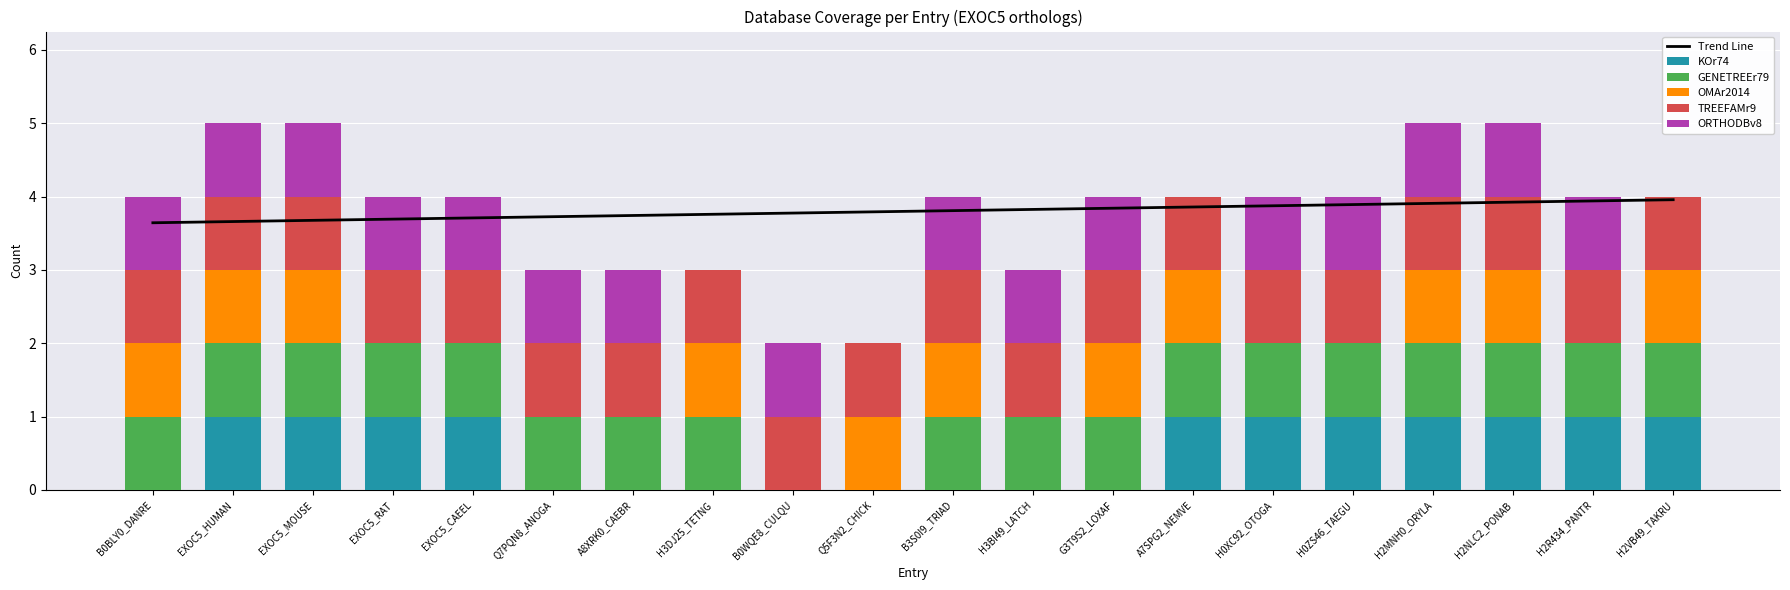

Count the number of data series in this chart.

6